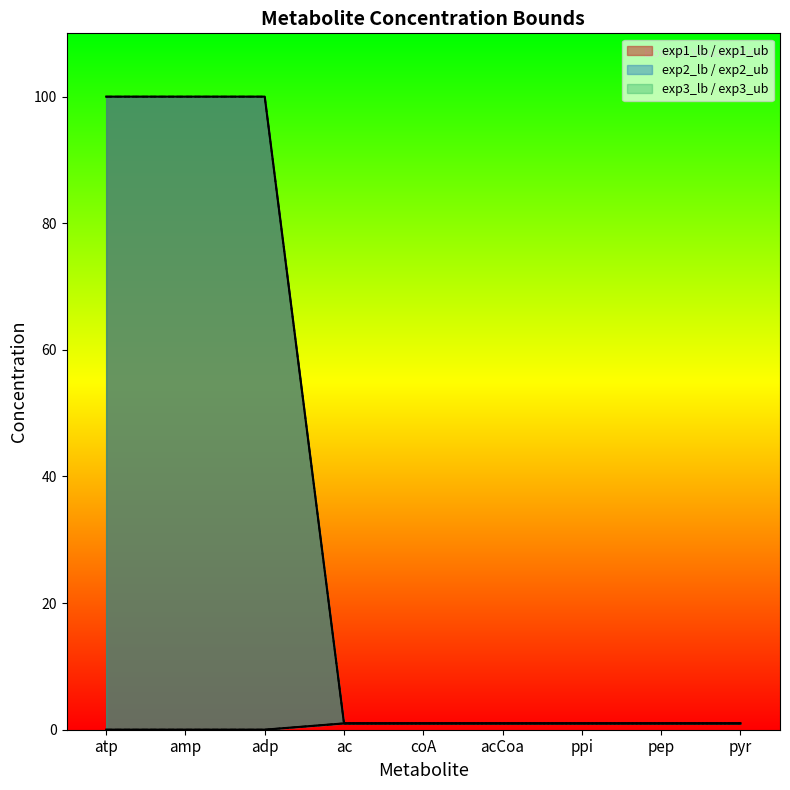

Which label corresponds to the smallest value in the chart?

atp